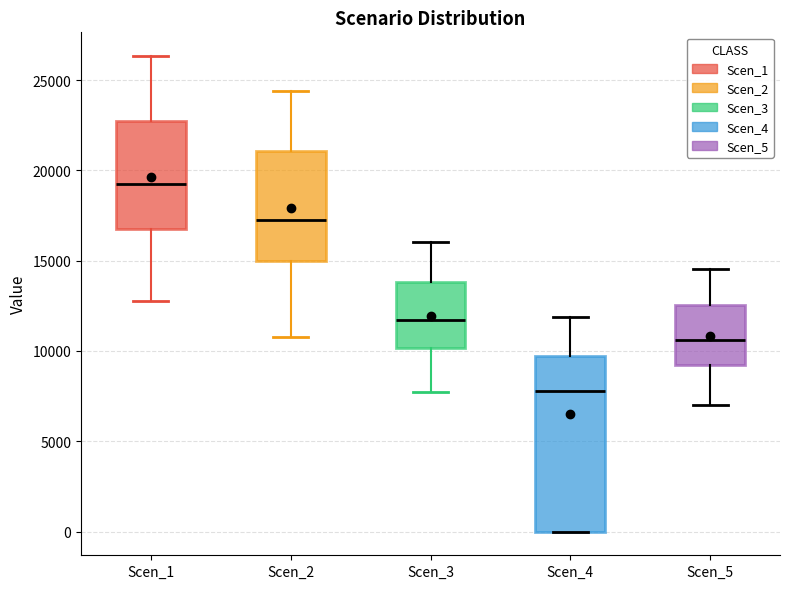

Comparing the boxes themselves (not the whiskers), which one is the tallest?

Scen_4